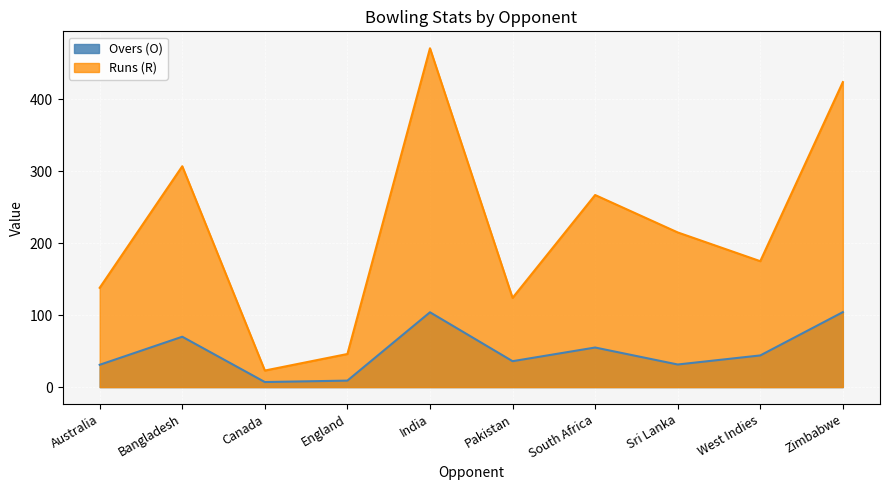

What is the greatest value displayed?

471.0